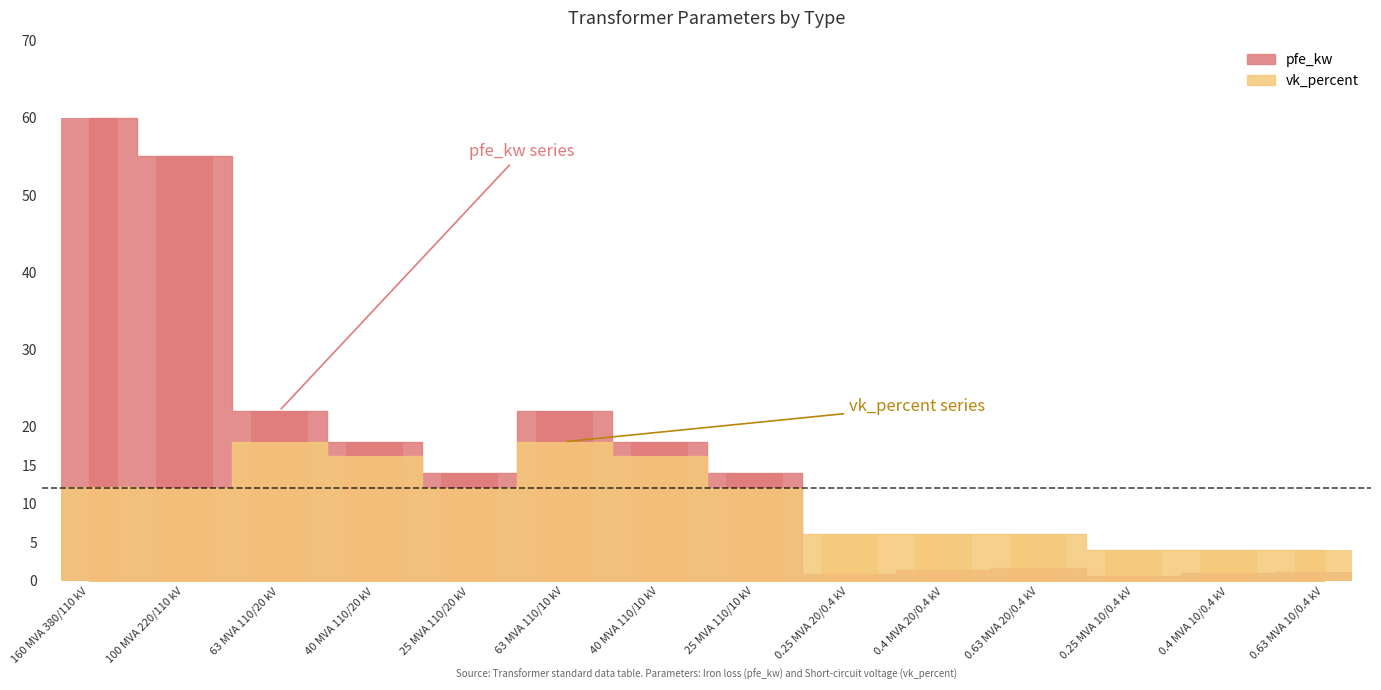

What are all the series names shown in the legend?

pfe_kw, vk_percent